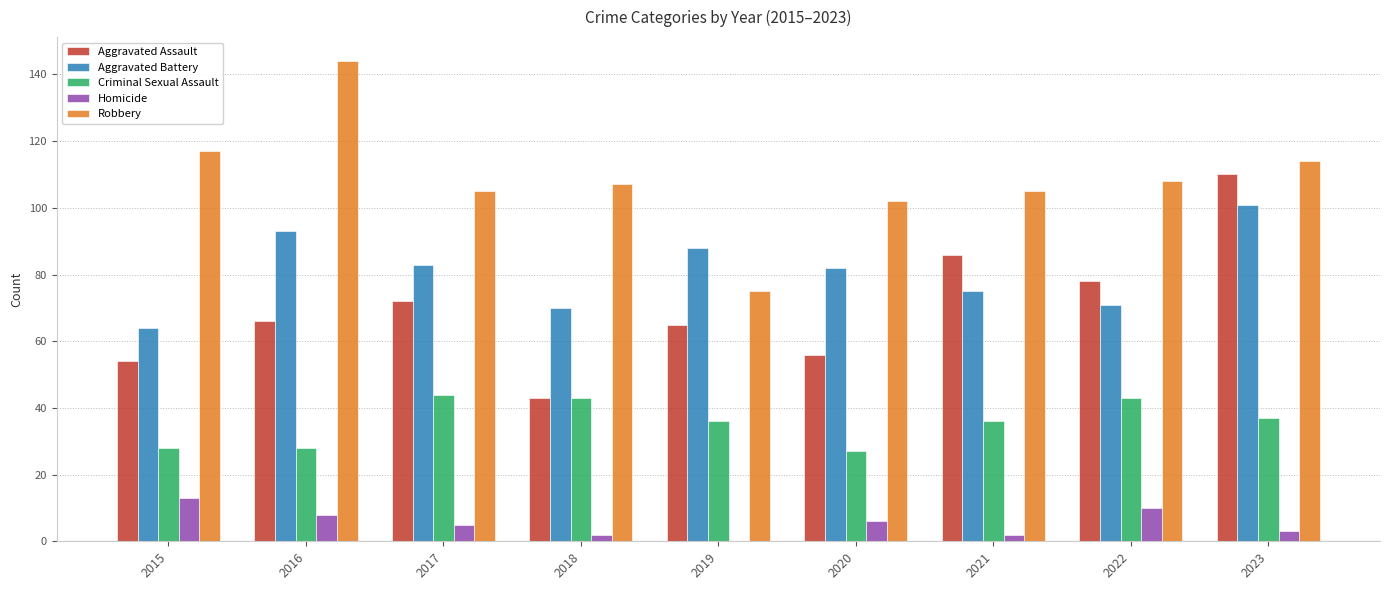

Which series has the largest total across all categories?

Robbery